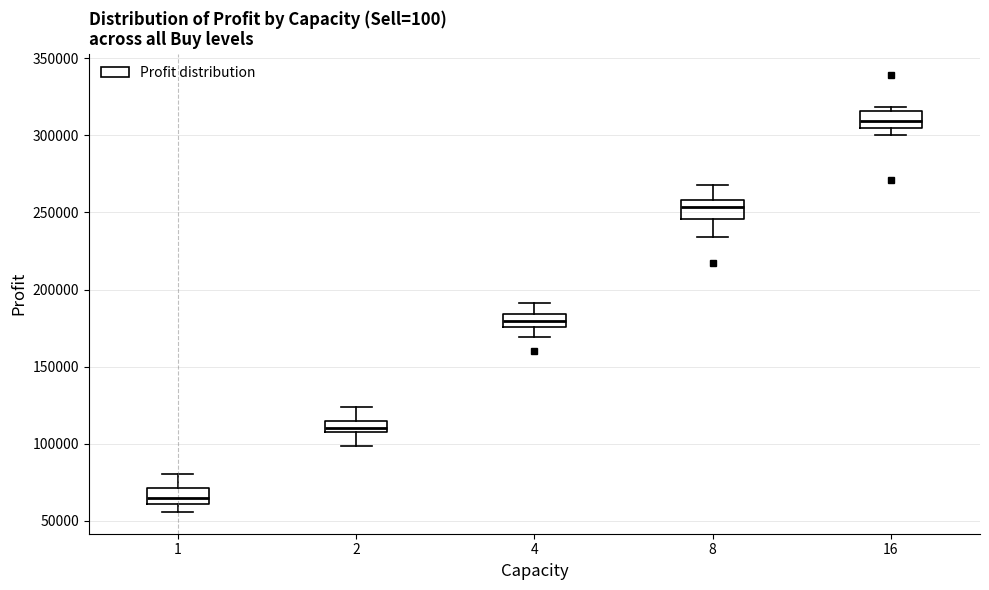

Which box's median line is the lowest?

1